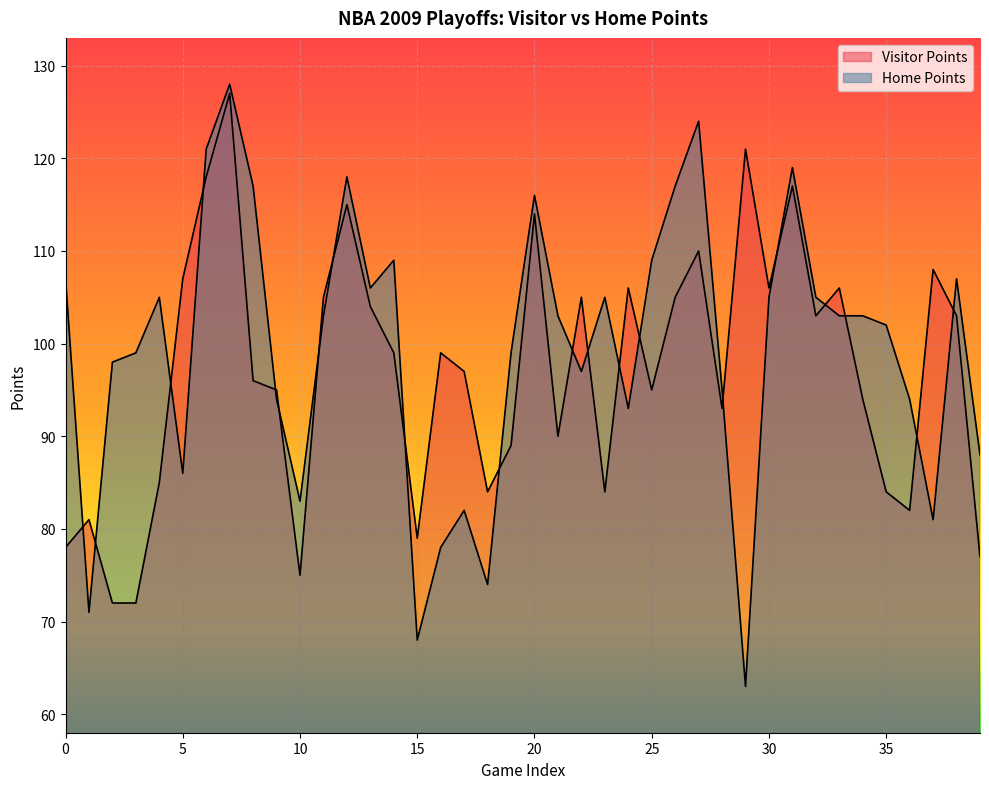

Rank the series by their maximum value, from highest to lowest.

Home Points, Visitor Points